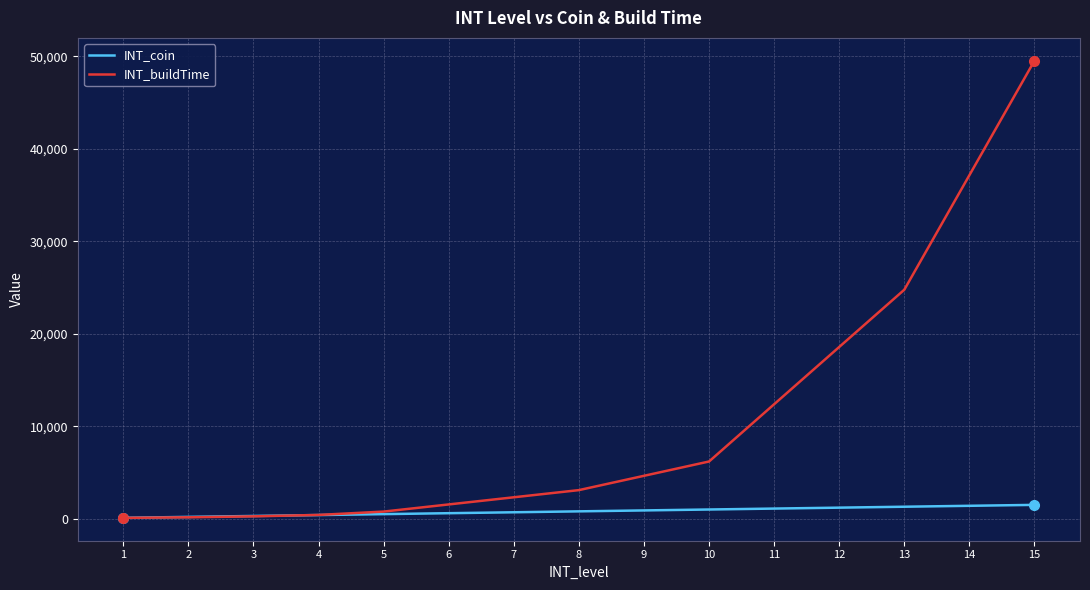

At which category is the sum across all series the highest?

15